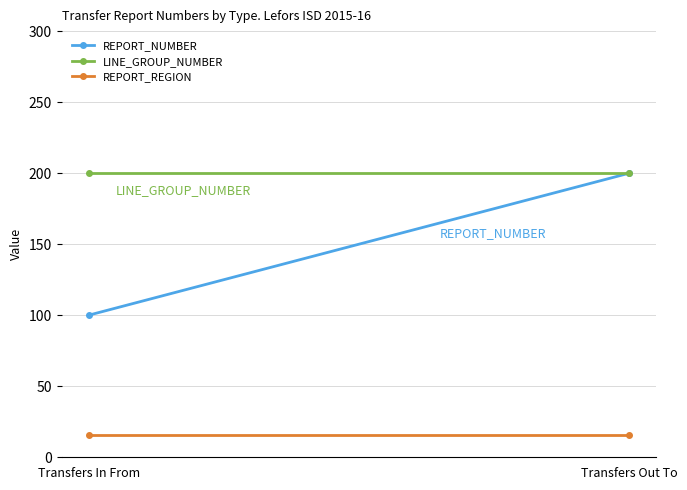

How many REPORT_NUMBER values are between 100 and 200?

2